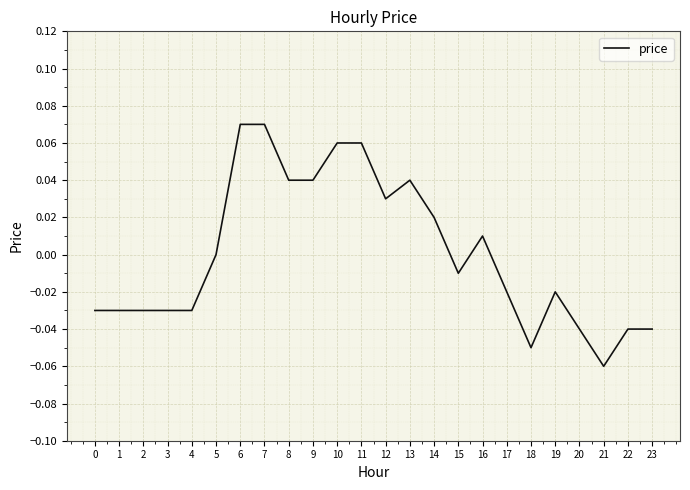

Where is the data nearest to the value 0?

5